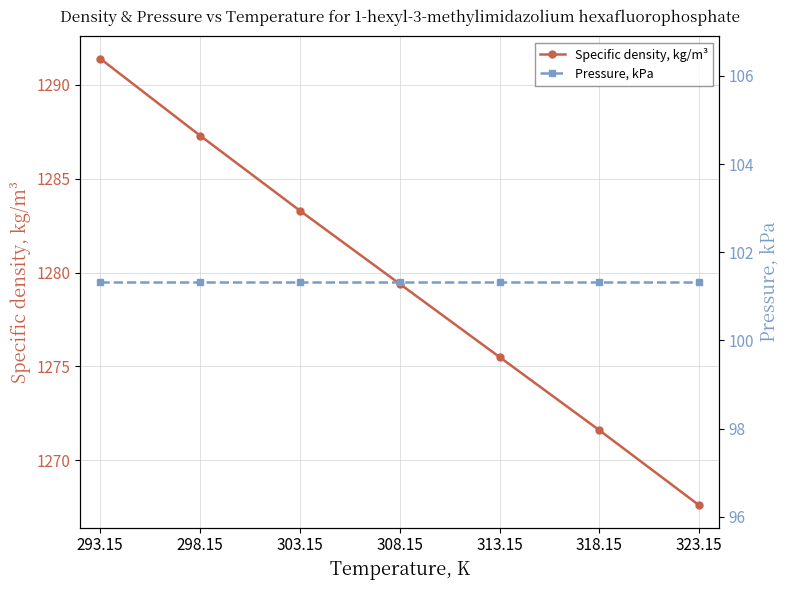

What is the sum of the Pressure, kPa values at 313.15 and 318.15?

202.7